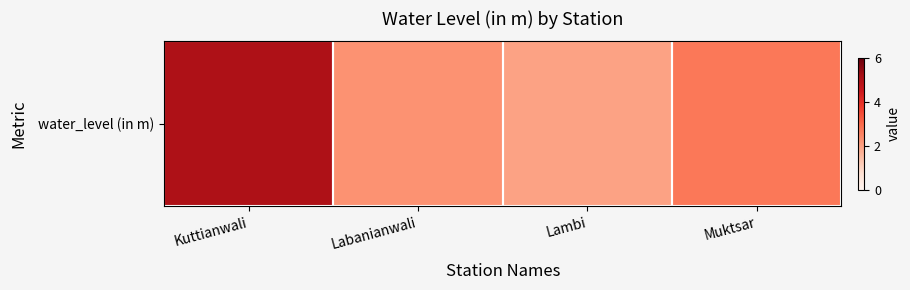

Is it true that the value at Muktsar is 2.7?

True